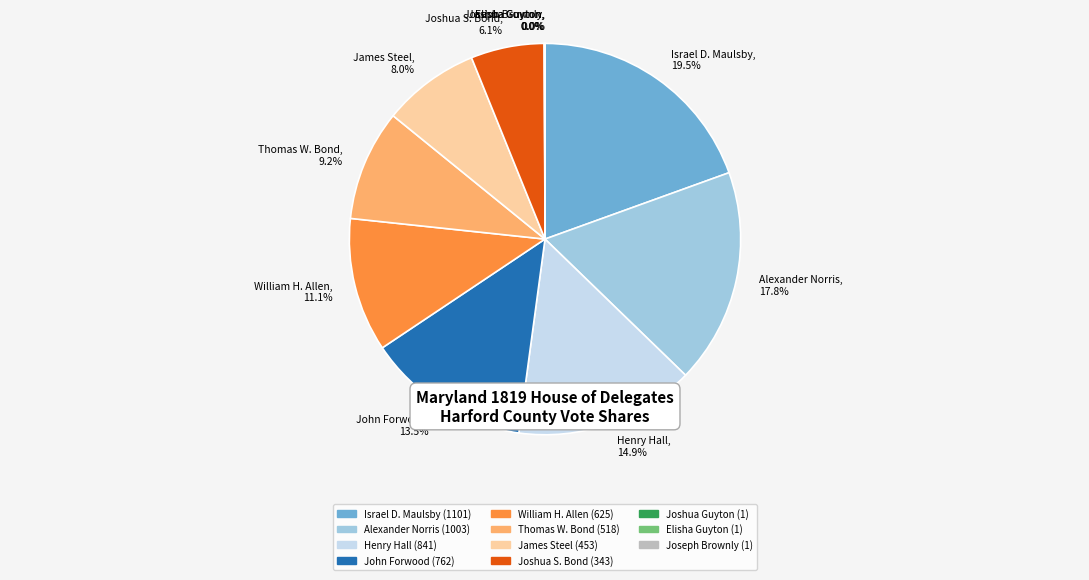

What percentage do Thomas W. Bond and Henry Hall together represent?

24.1%